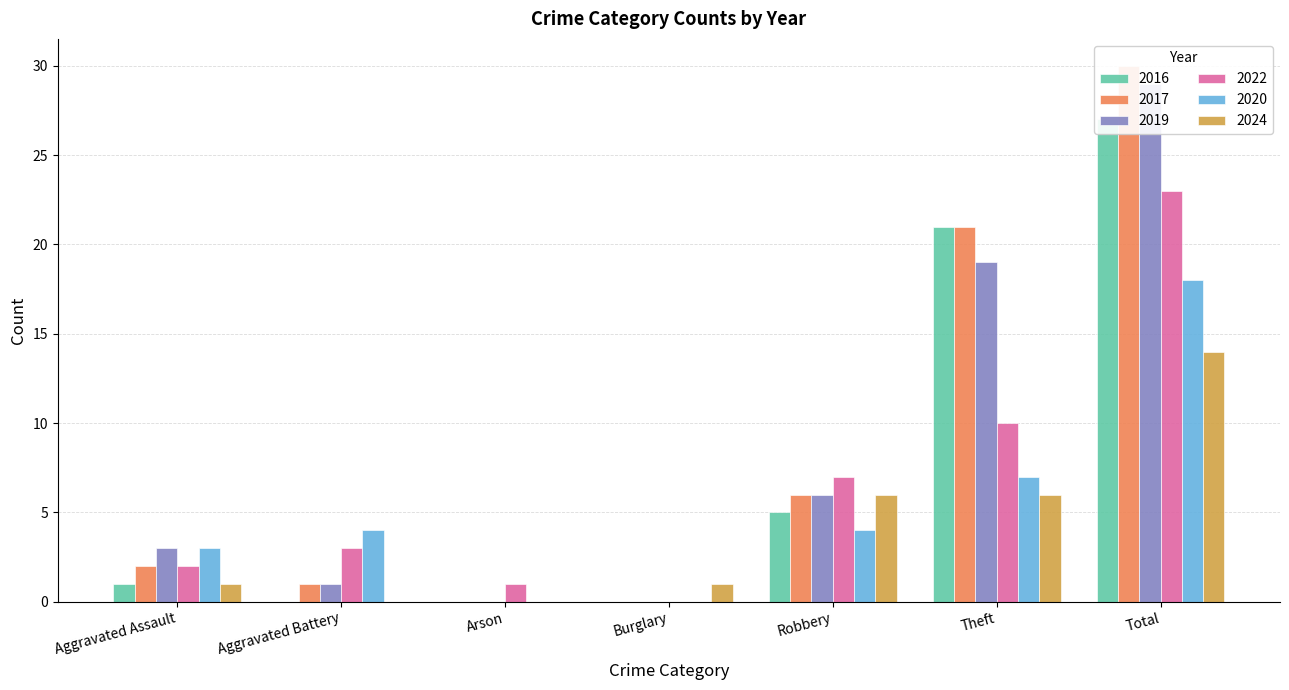

What is the label of the 1st bar from the right?

Total